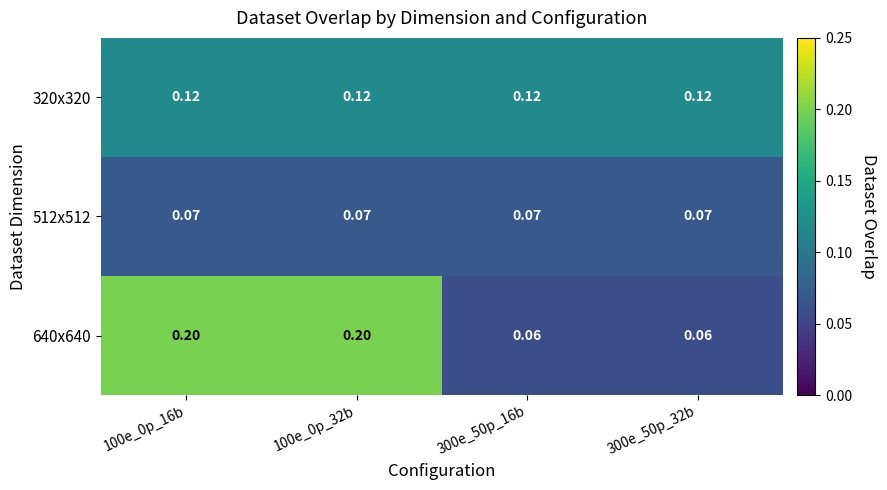

Is the value of 640x640 at 100e_0p_16b greater than the value of 320x320 at 300e_50p_16b?

Yes